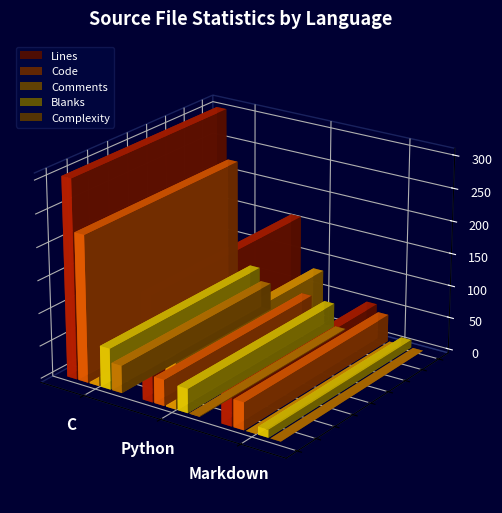

What is the sum of all Code values?

307